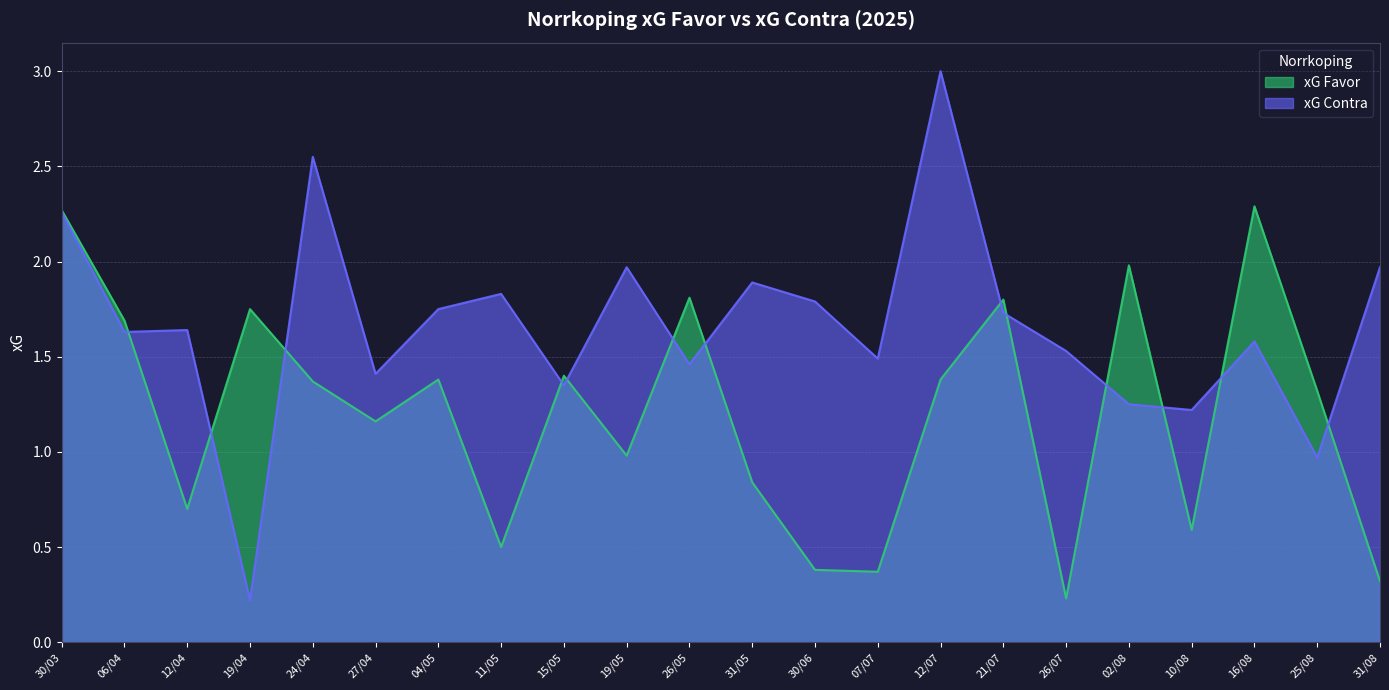

How many values in the xG Favor series exceed 1?

13